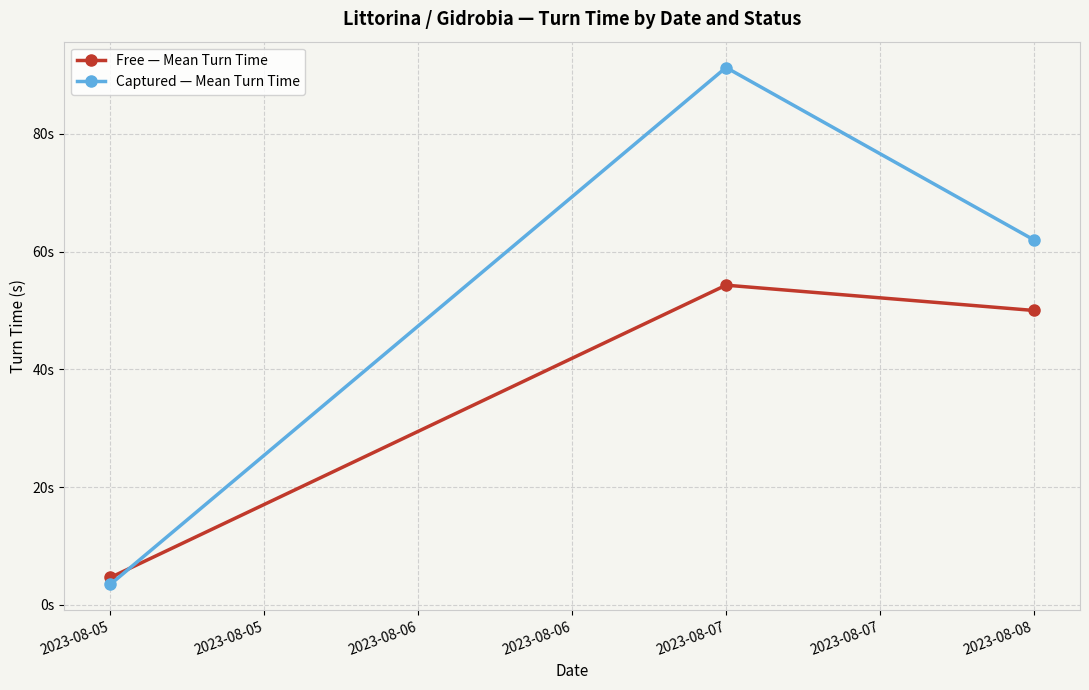

Reading left to right, transcribe all the data shown in this chart.

Free — Mean Turn Time: 2023-08-05=4.6	2023-08-07=54.3	2023-08-08=50.0
Captured — Mean Turn Time: 2023-08-05=3.5	2023-08-07=91.3	2023-08-08=62.0